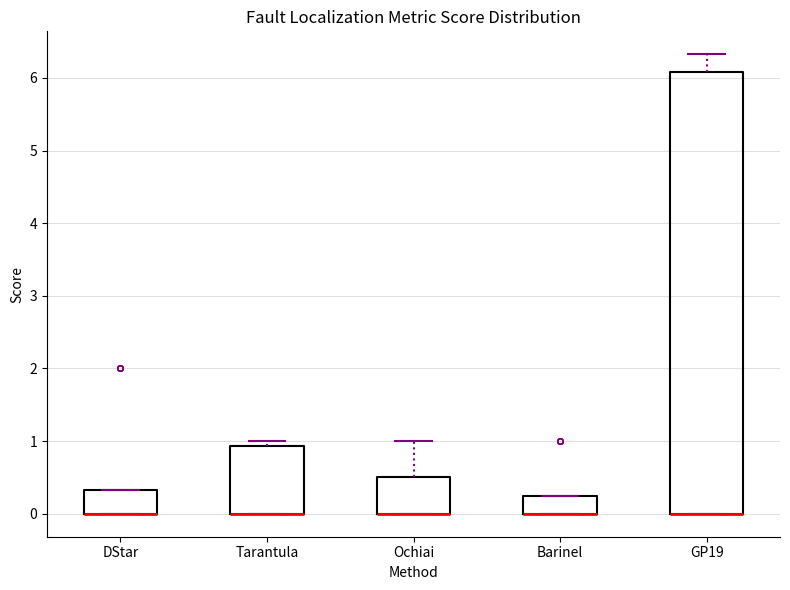

Which box is the tallest, from its lower edge to its upper edge?

GP19